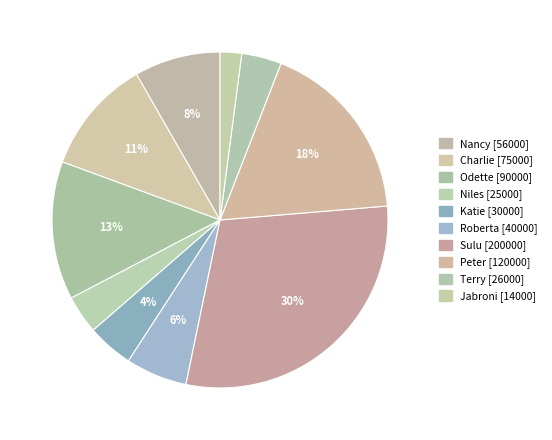

To the nearest percent, what portion does Katie represent?

4%